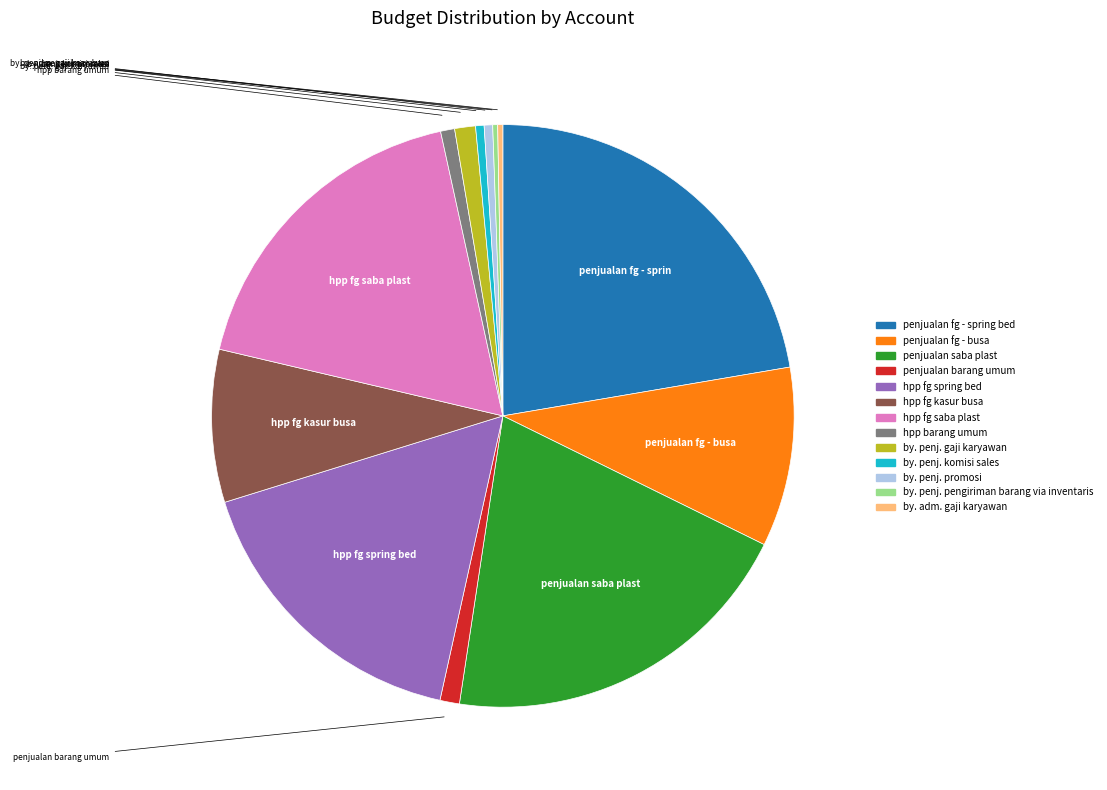

Does any single category account for the majority?

No